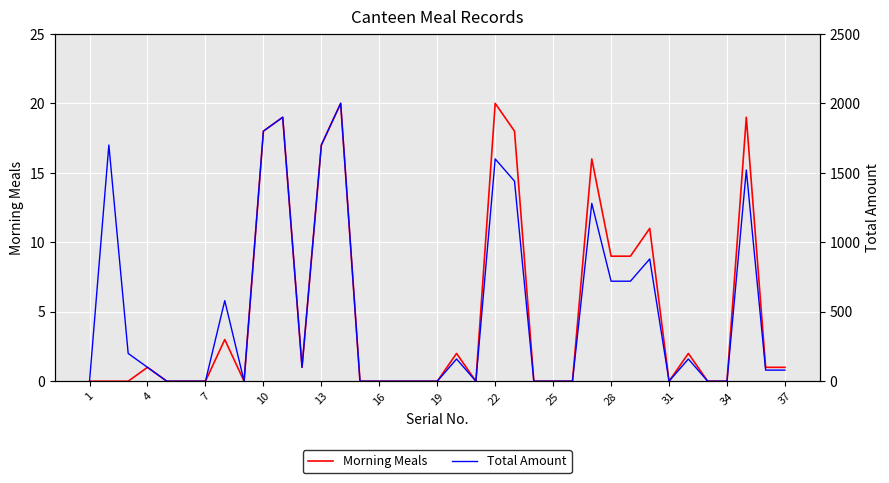

At which category does the chart reach its minimum across all series?

1